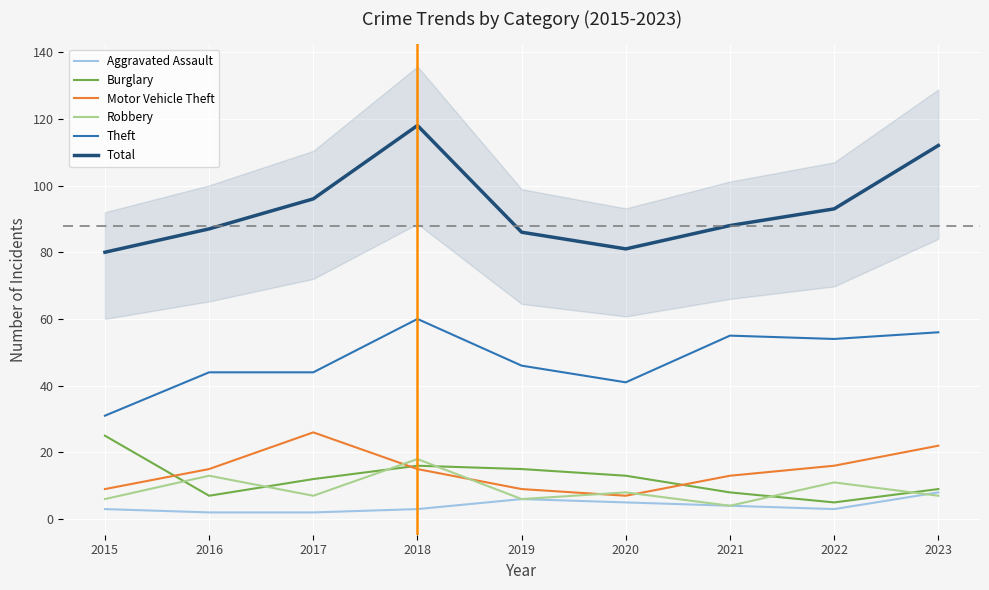

What is the difference between the Robbery values at 2017 and 2015?

1